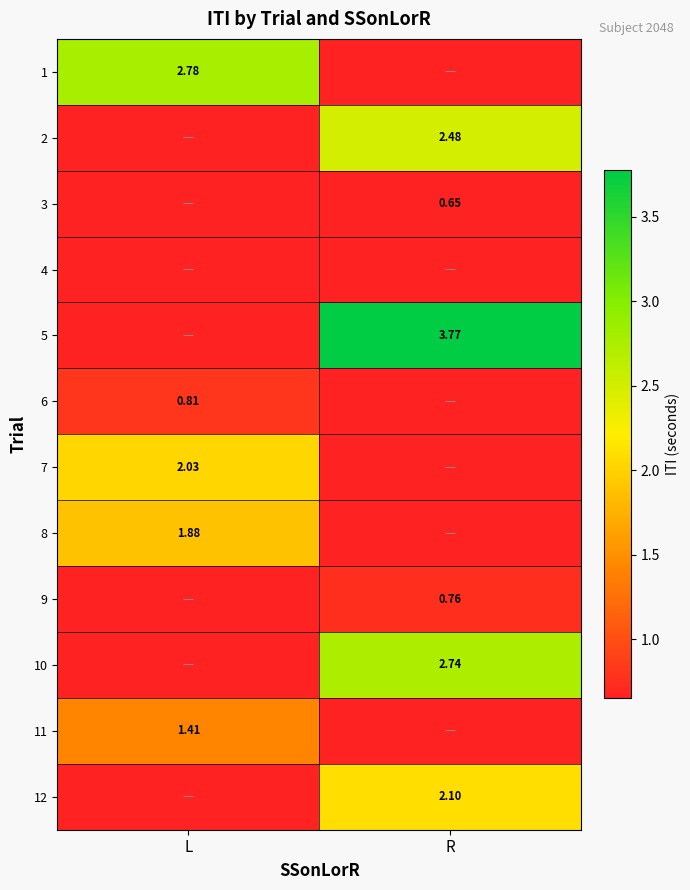

Is it true that 12 equals 2.1 at R?

True